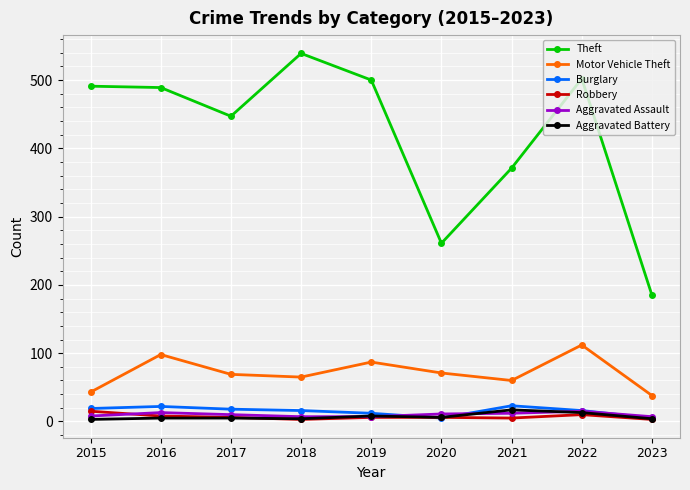

What is the sum of the Theft values at 2015 and 2021?

862